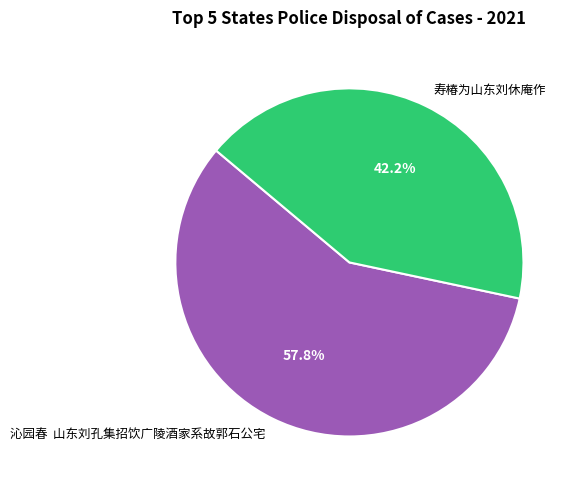

How much of the chart is everything except 寿椿为山东刘休庵作?

57.8%